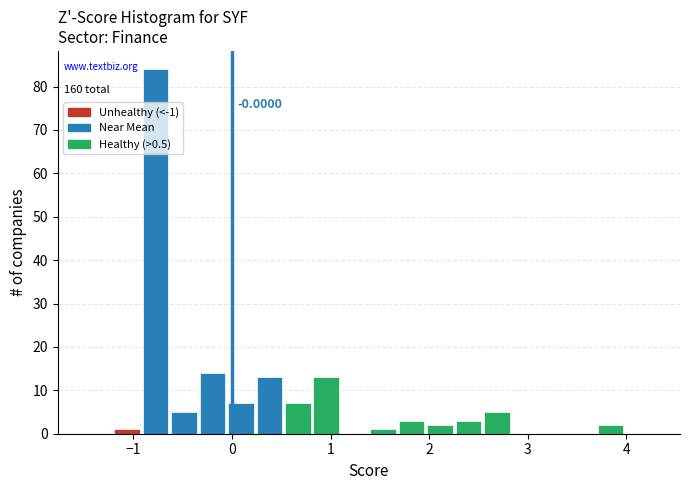

Around what value on the x-axis is the tallest bar? Give the approximate position of its centre, as read against the axis.

-0.8